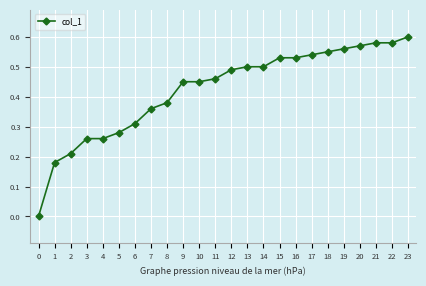

Between 17 and 4, which is larger?

17